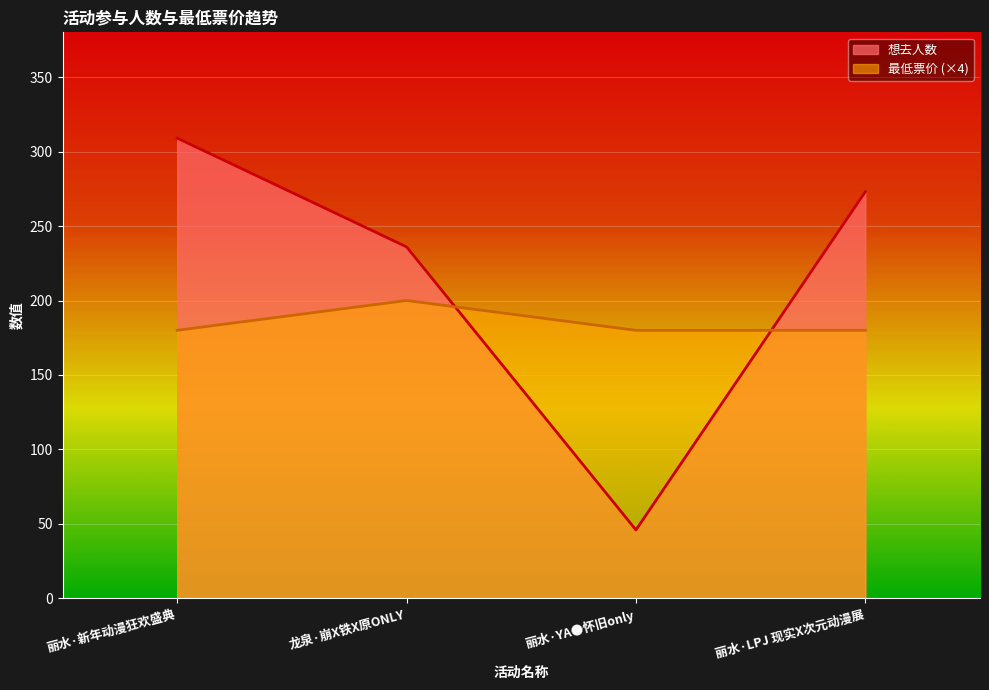

Does the chart display data point markers on the line(s)?

No